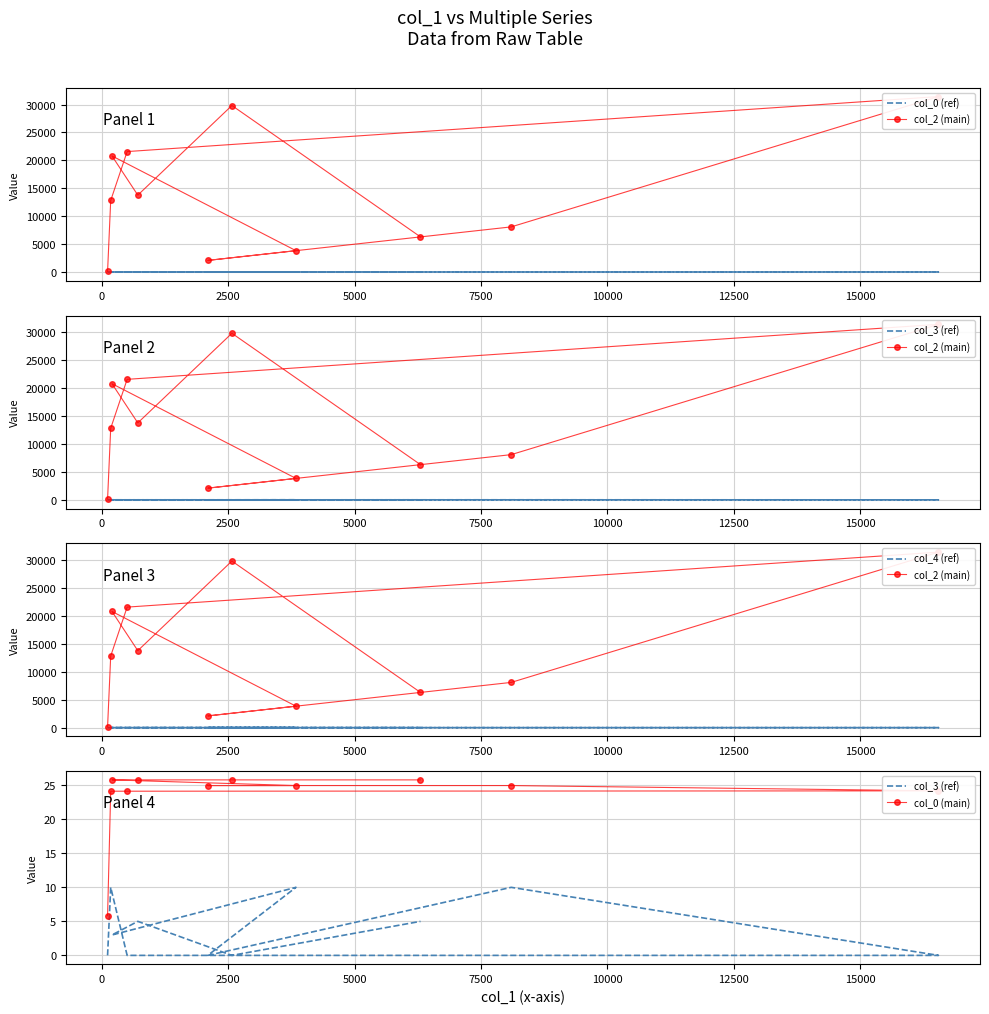

True or false: col_4 (ref) has more than 1 points higher than both neighbors.

False